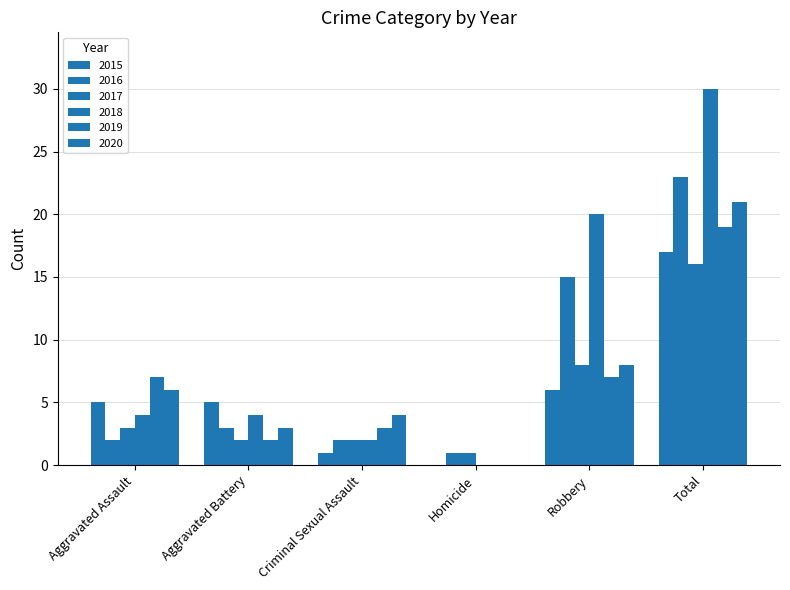

True or false: 2018 has a value of 1 at Aggravated Battery.

False